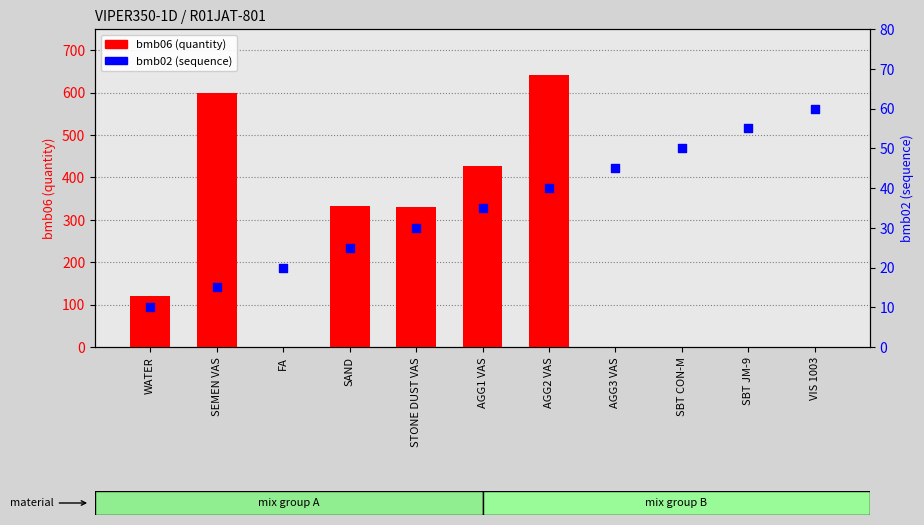

What is the total value across all series at SBT JM-9?

55.0